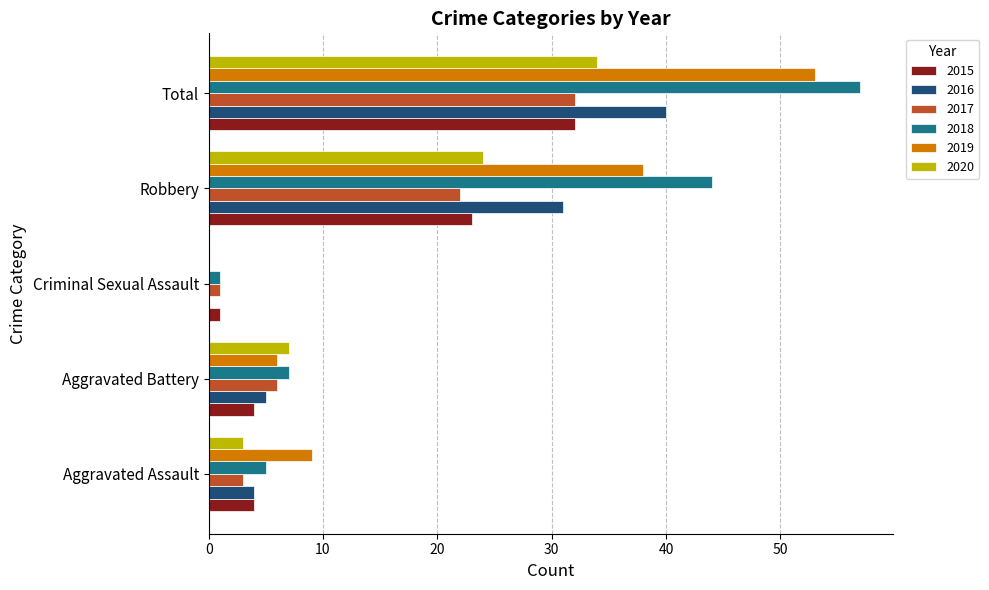

What is the sum of all 2015 values?

64